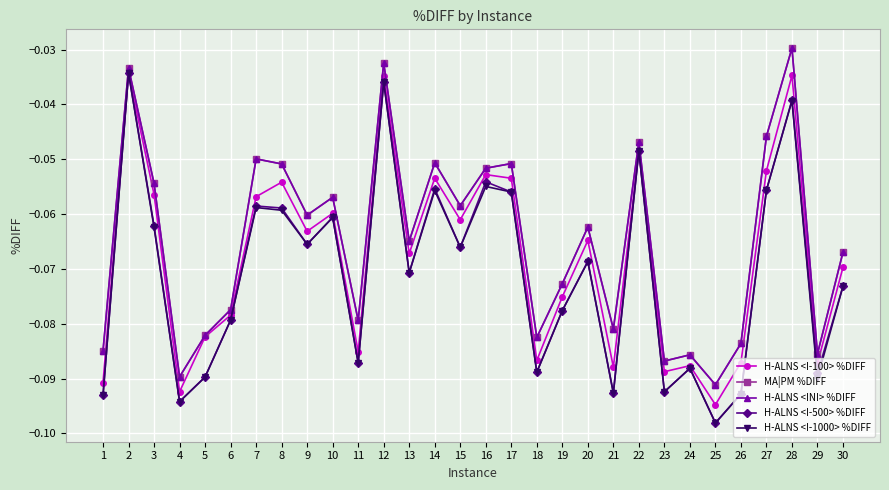

What is the total value across all series at 19?

-0.4